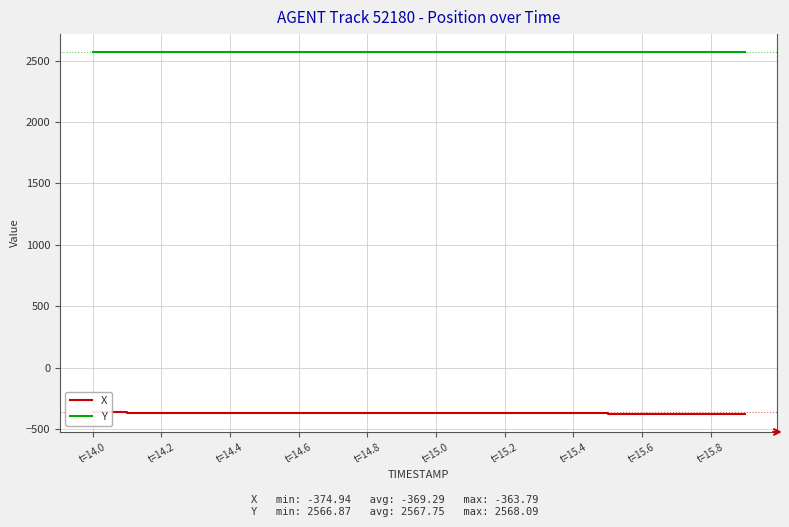

What is the sum of the Y values at t=14.0 and t=15.0?

5134.8